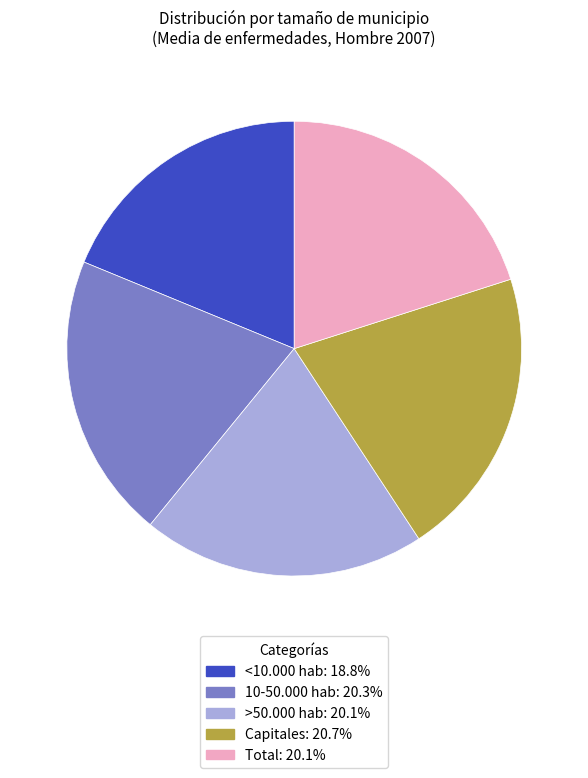

True or false: >50.000 hab accounts for 11% of the total.

False